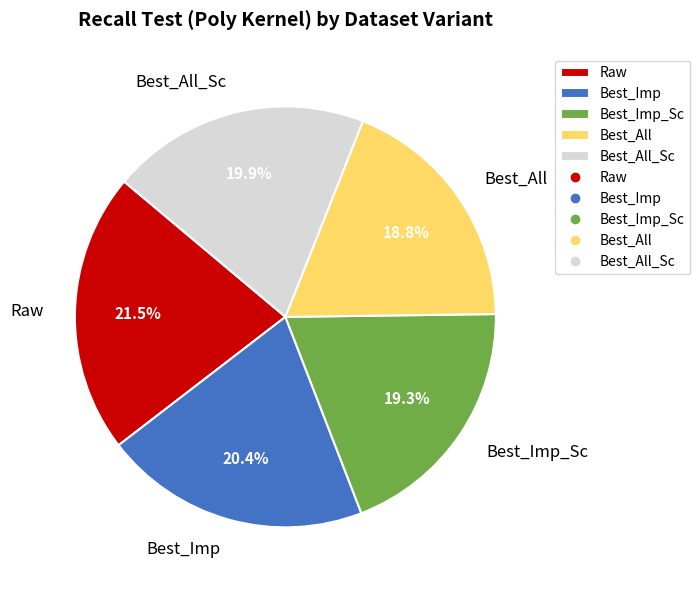

The Raw slice represents 8% of the pie. True or false?

False